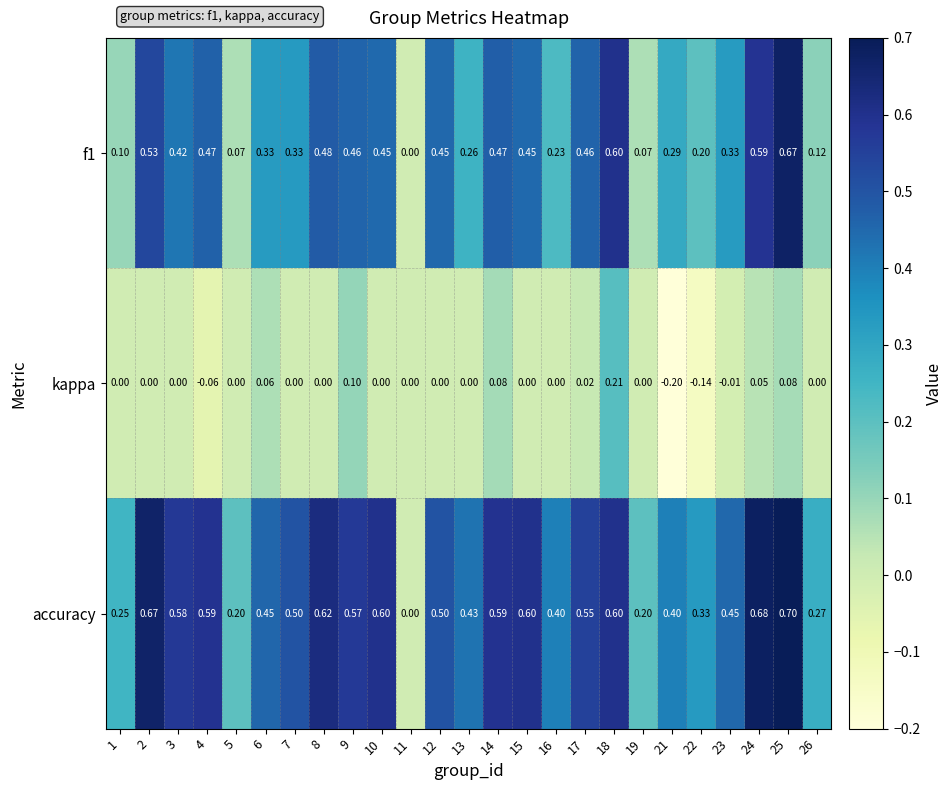

Which series has the largest range (max minus min)?

accuracy